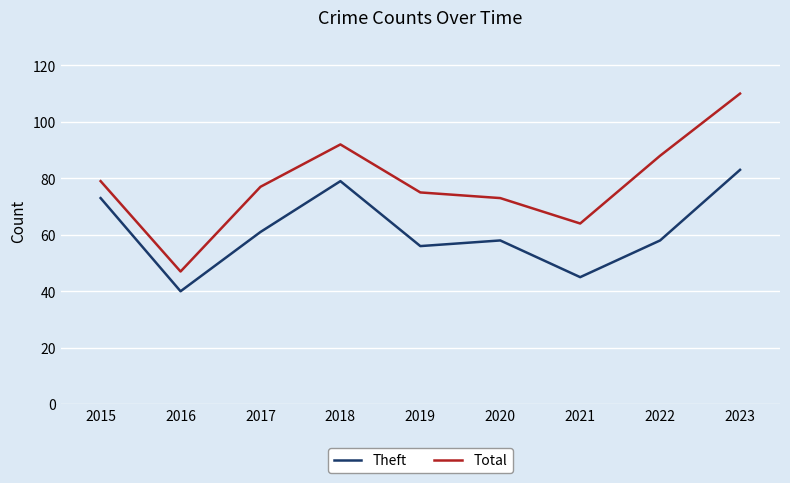

At which category does Theft reach its first local valley?

2016